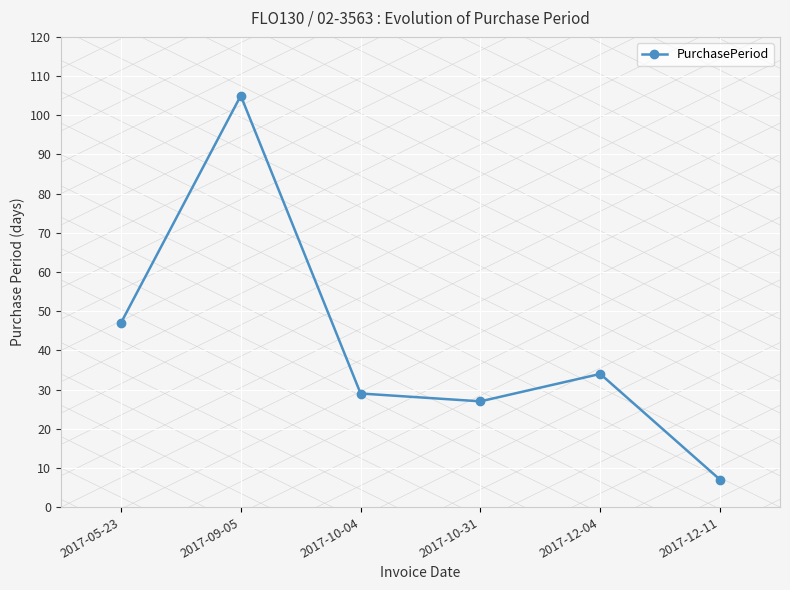

Is this an area chart (filled region under the line)?

No